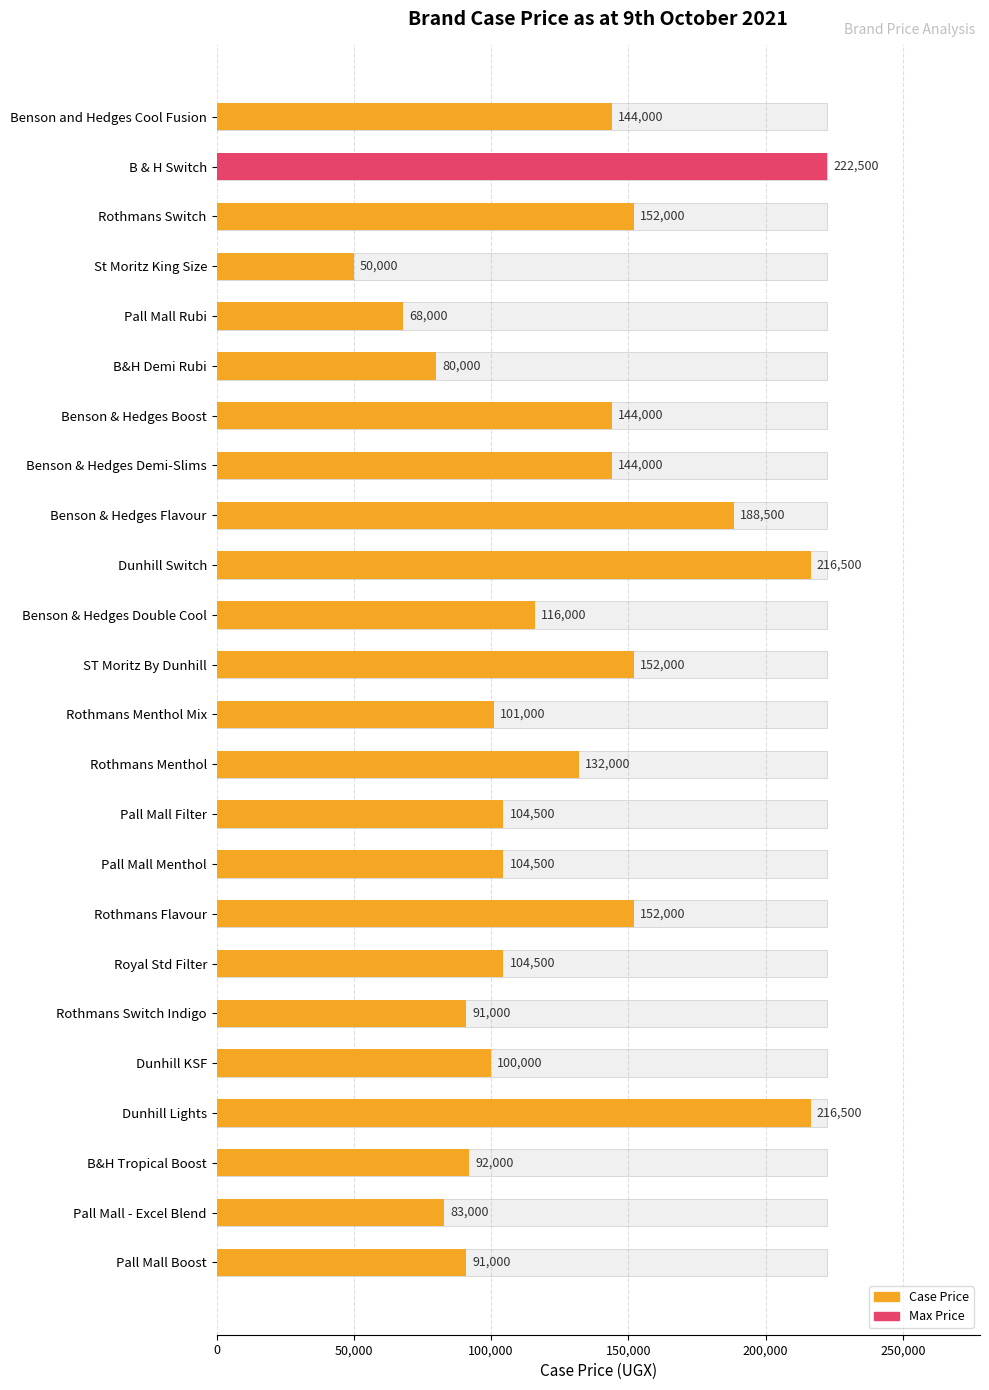

Reading left to right, list all the values displayed in this chart.

144000	222500	152000	50000	68000	80000	144000	144000	188500	216500	116000	152000	101000	132000	104500	104500	152000	104500	91000	100000	216500	92000	83000	91000